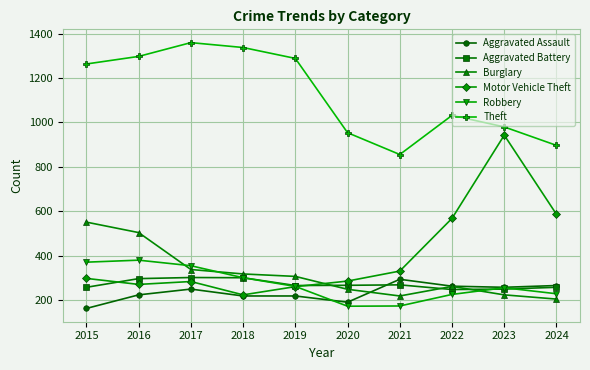

Count the number of data series in this chart.

6